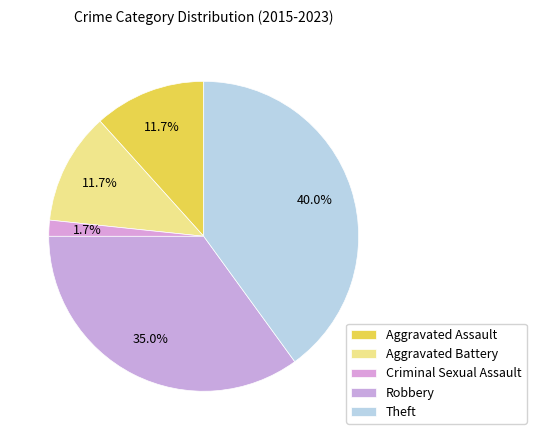

Which has a higher value, Robbery or Aggravated Battery?

Robbery